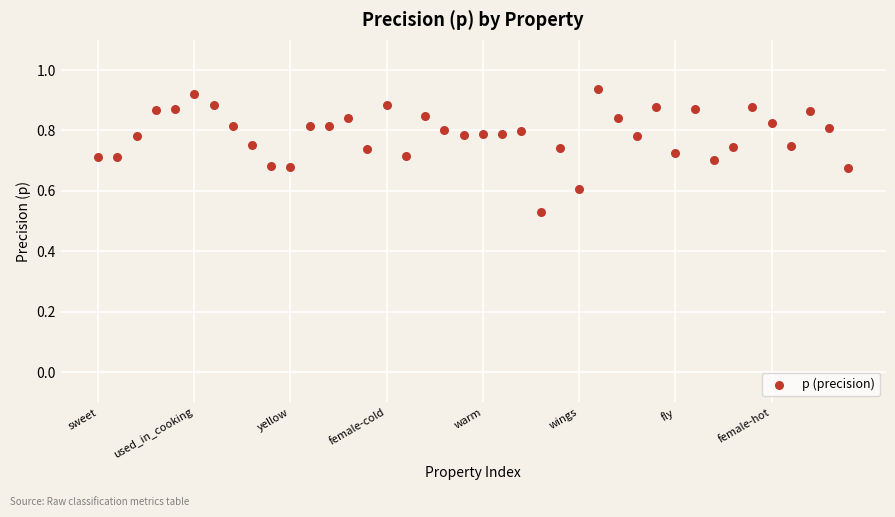

What is the range of Y values (max minus min)?

0.4